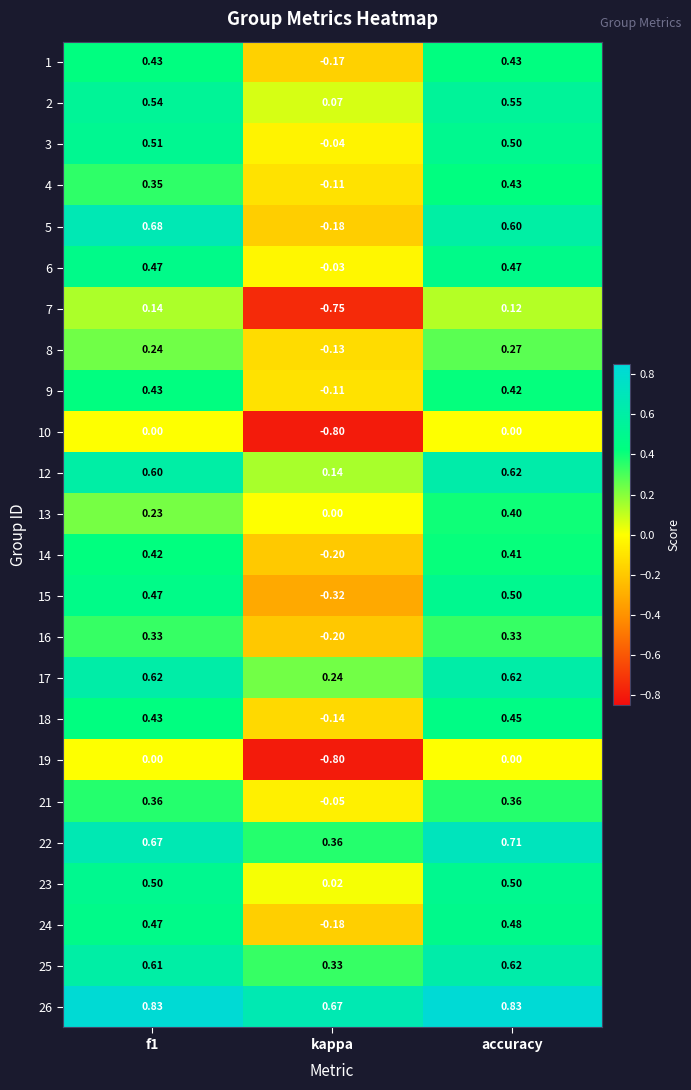

How many values in the 8 series are below 0?

1